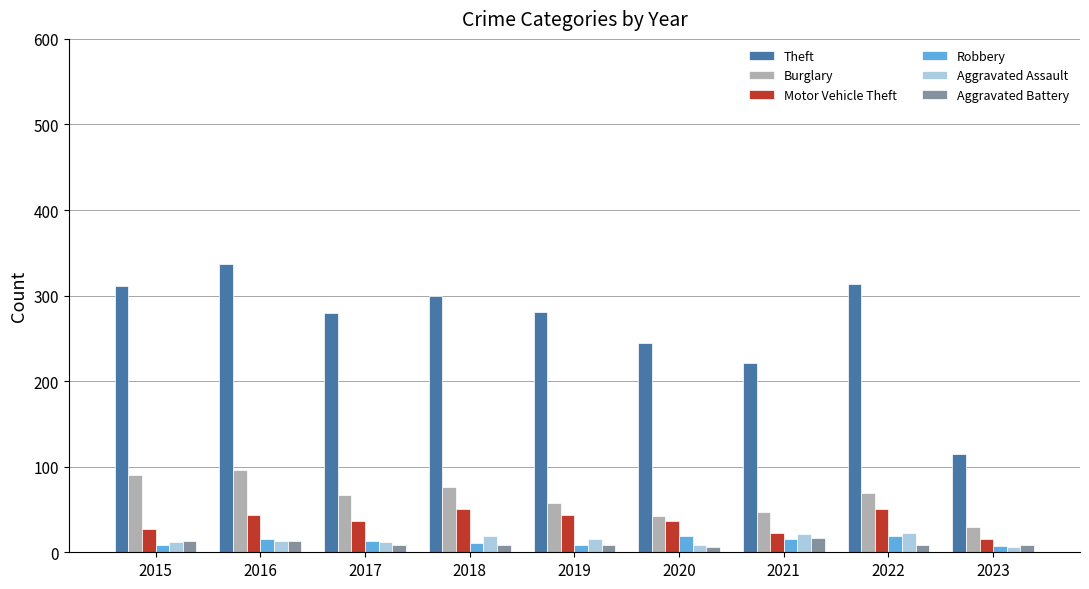

Count the number of data series in this chart.

6